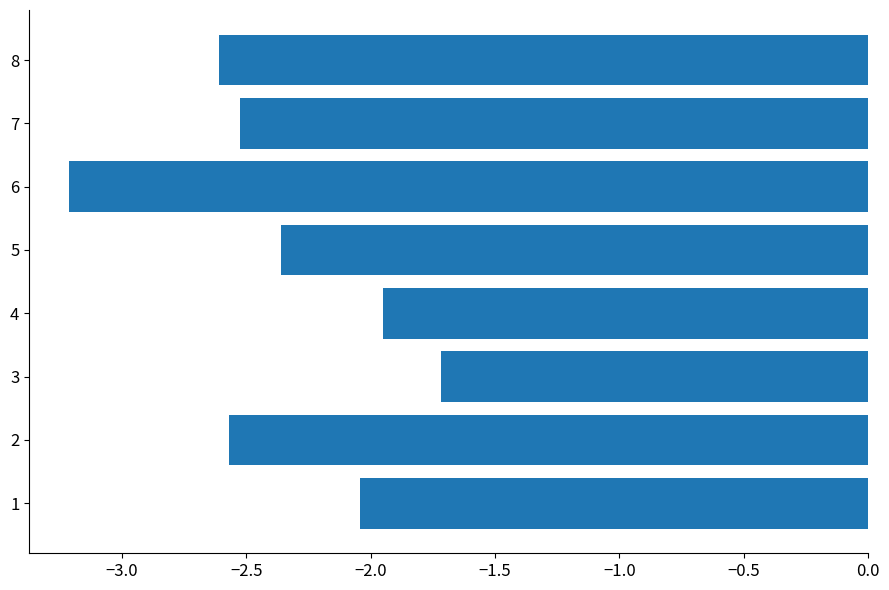

What is the difference between the maximum and minimum values?

1.5